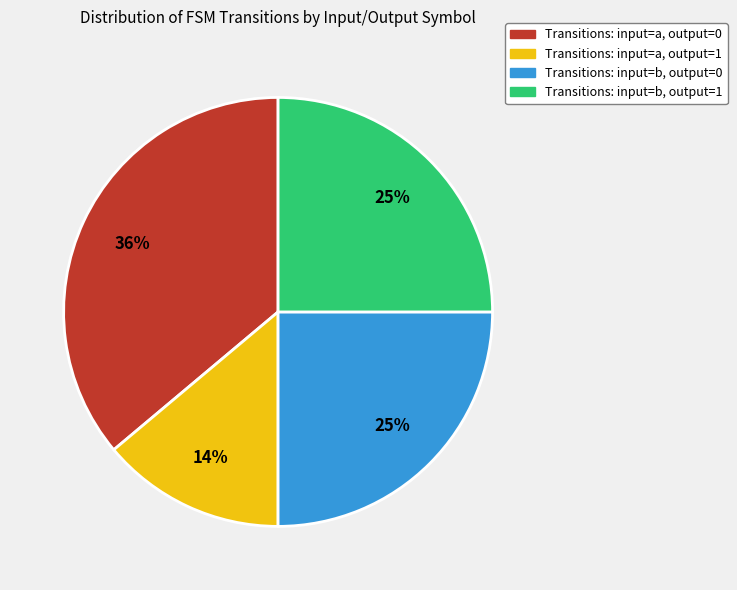

Count the number of slices in the pie.

4